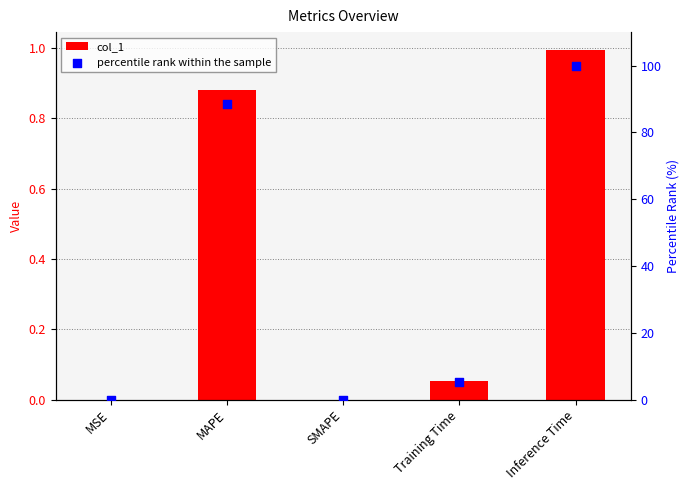

Which series has the largest total across all categories?

percentile rank within the sample